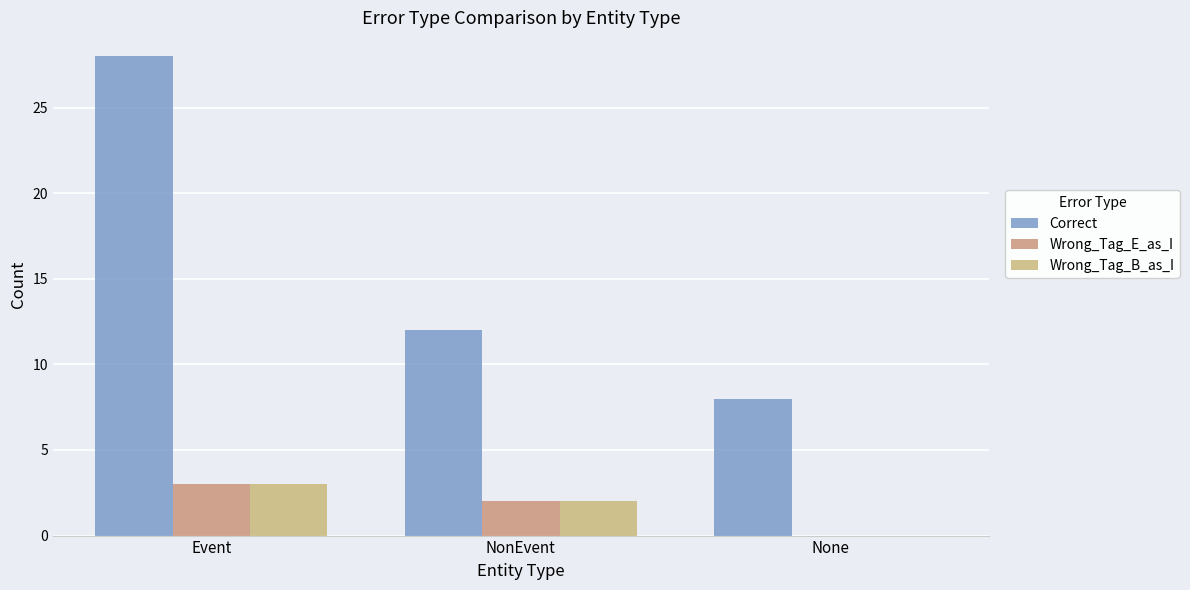

Reading left to right, what are all the values shown in this chart?

Correct: 28	12	8
Wrong_Tag_E_as_I: 3	2	0
Wrong_Tag_B_as_I: 3	2	0